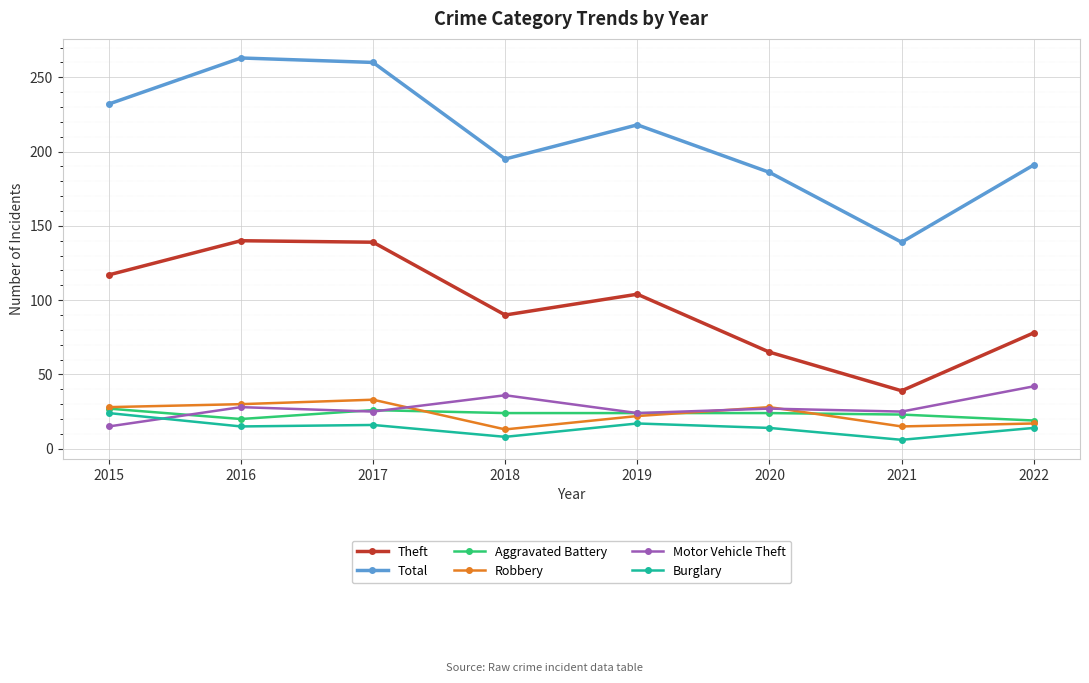

Count the number of categories in the chart.

8